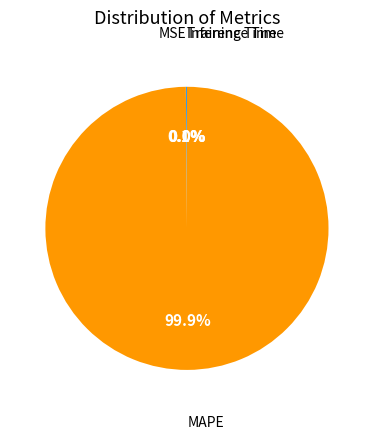

Is there a majority slice in this chart?

Yes